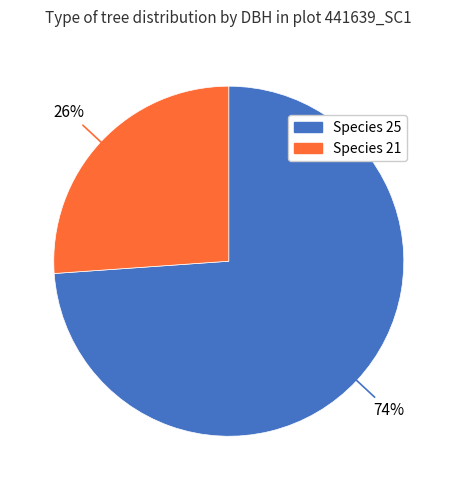

Is there a majority slice in this chart?

Yes